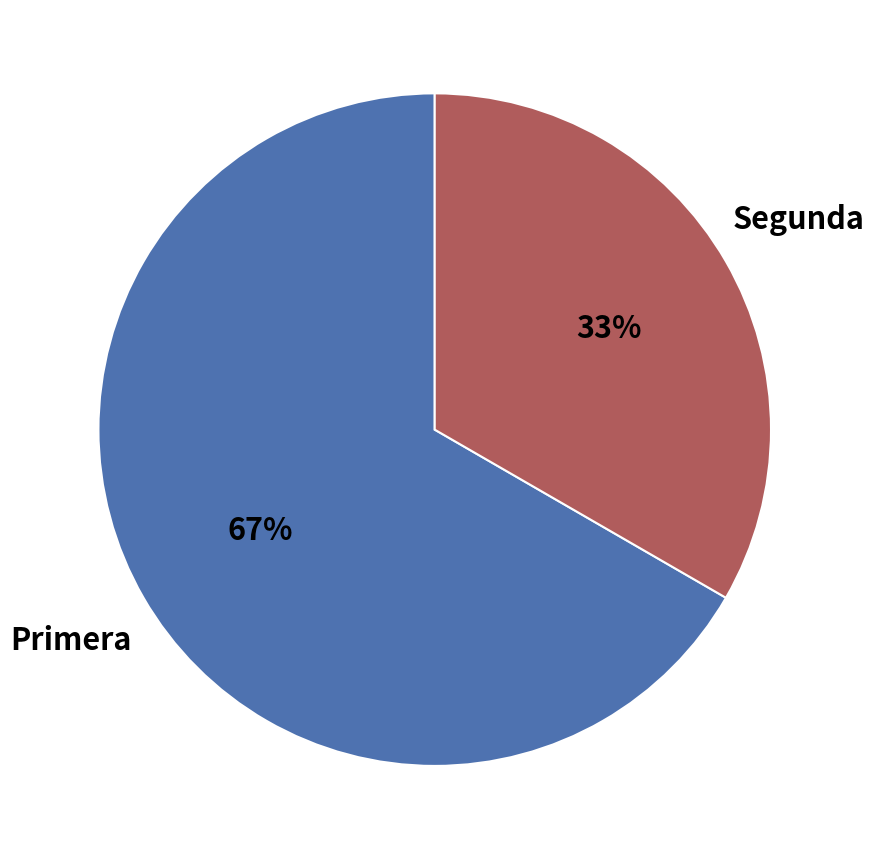

Approximately how many times larger is the value at Primera compared to Segunda?

2.0